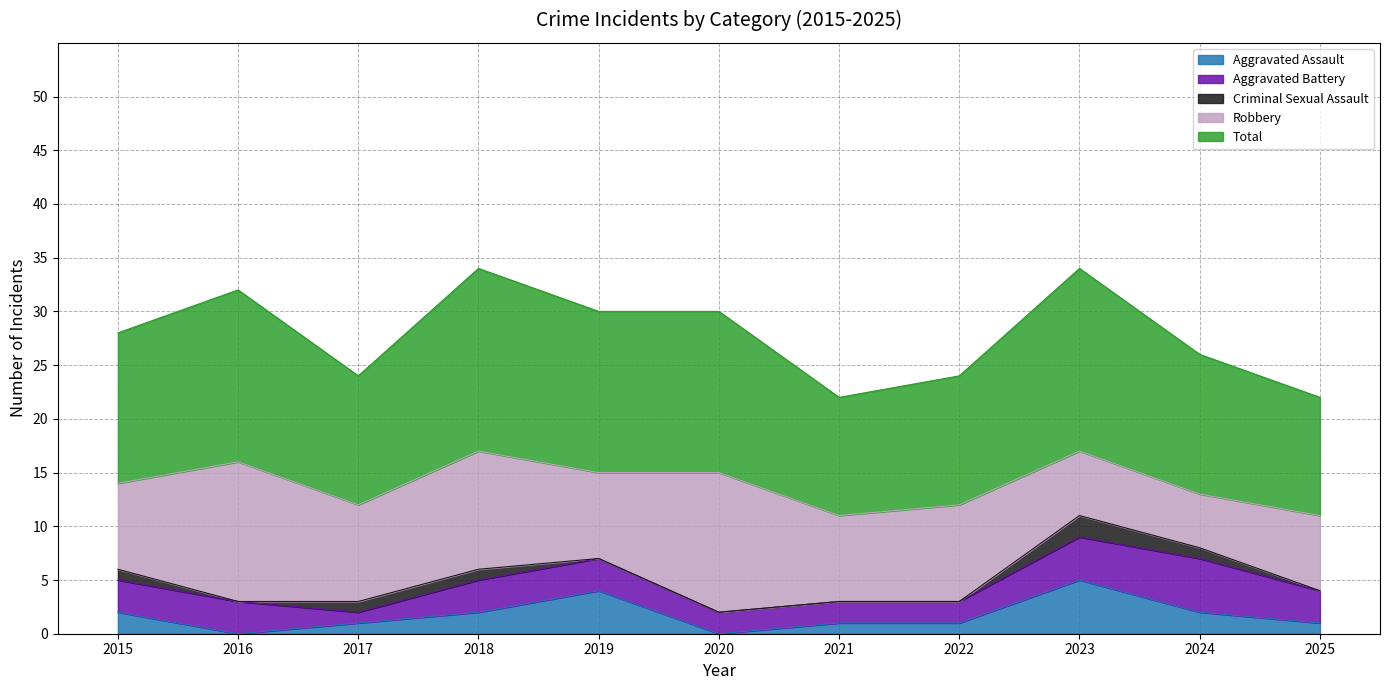

Rank the categories by Aggravated Assault value from highest to lowest.

2023, 2019, 2015, 2018, 2024, 2017, 2021, 2022, 2025, 2016, 2020